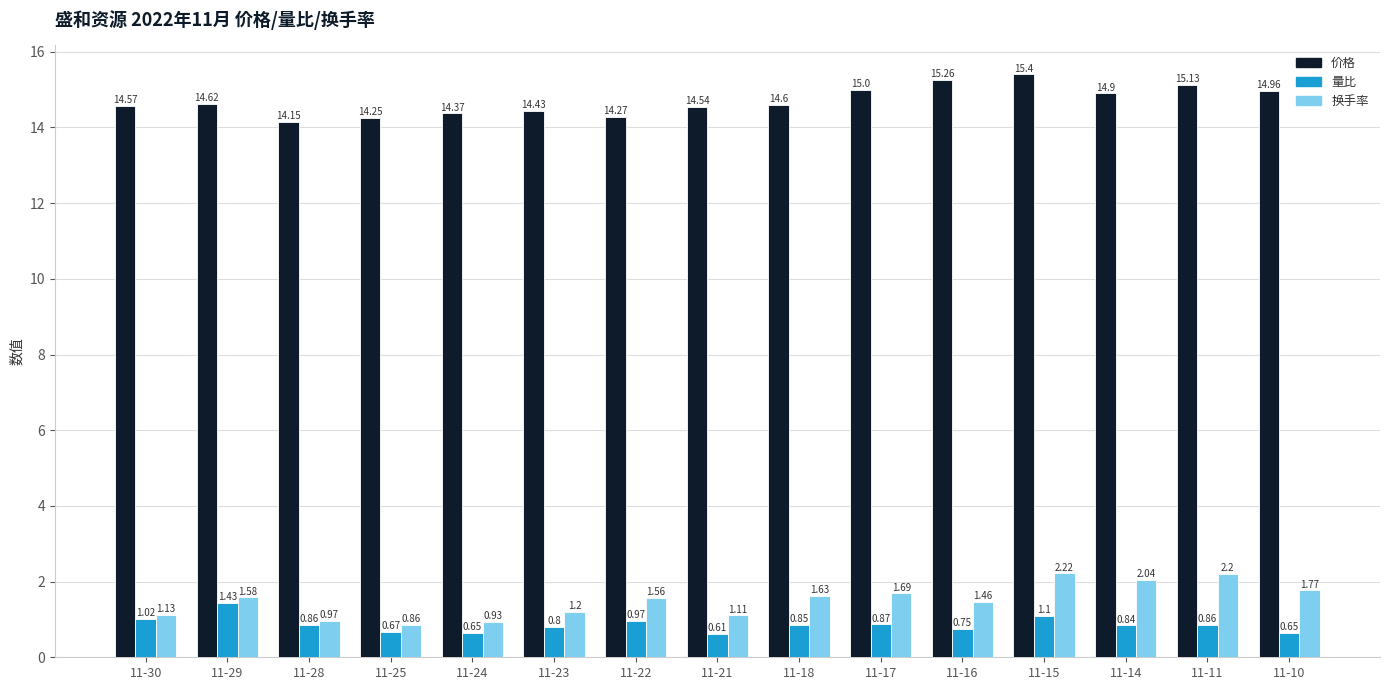

Which series has the largest range (max minus min)?

换手率